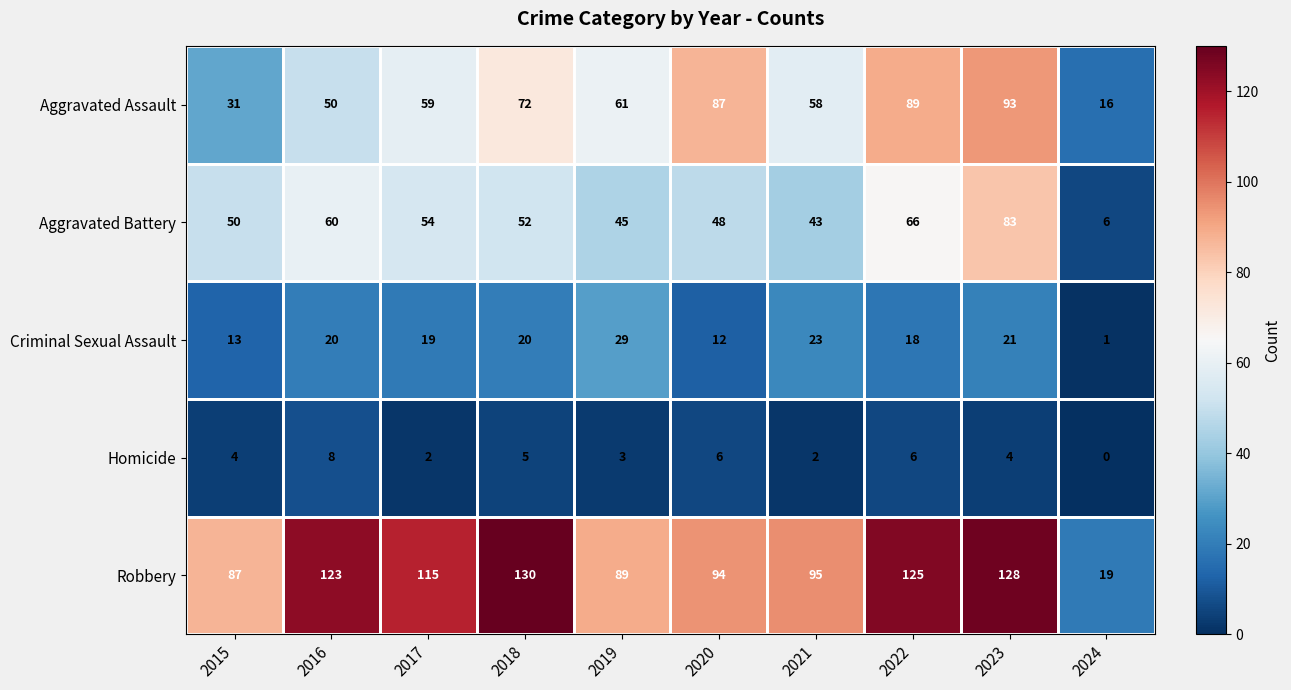

What is the highest value of the Aggravated Battery series?

83